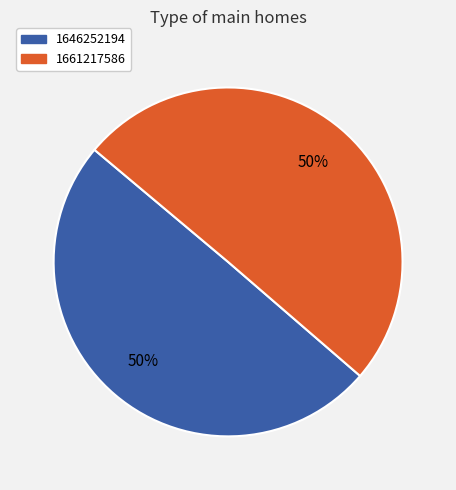

True or false: 1661217586 accounts for 50% of the total.

True